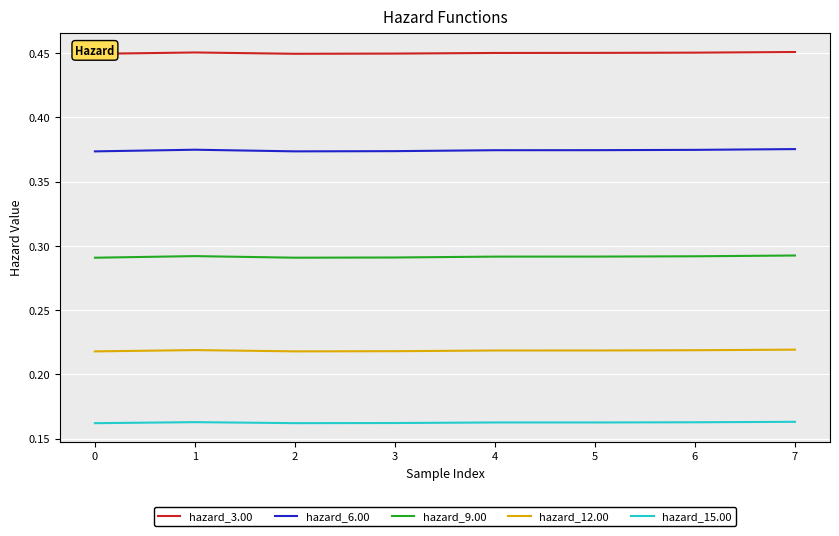

True or false: hazard_15.00 and hazard_6.00 cross at least once.

False